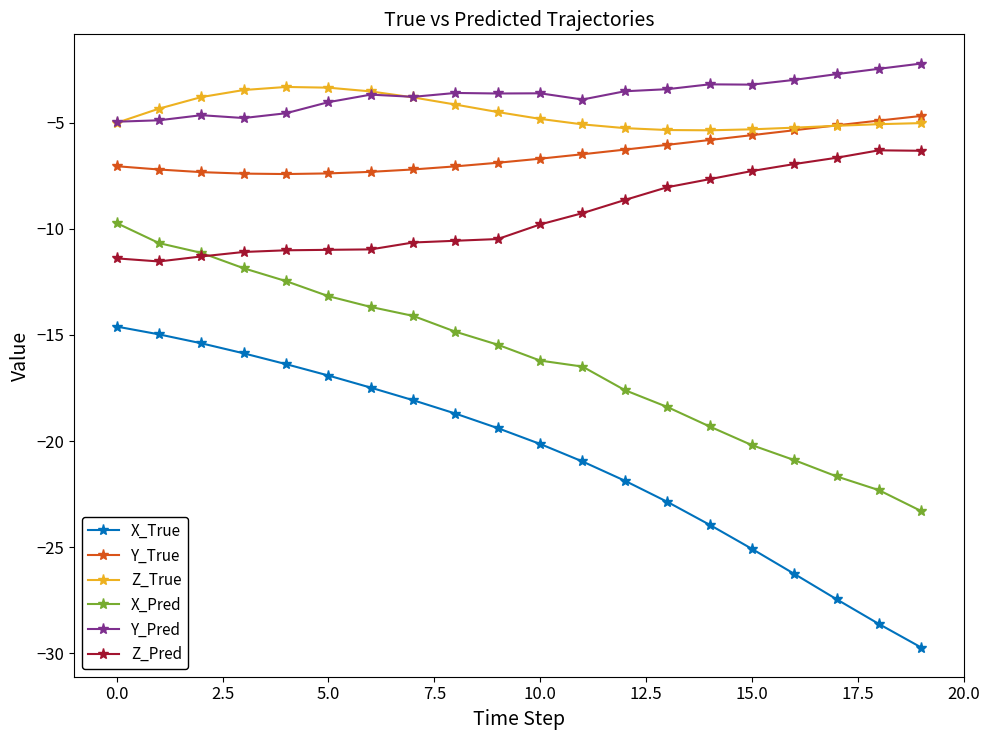

True or false: Z_Pred and X_True intersect in this chart.

False